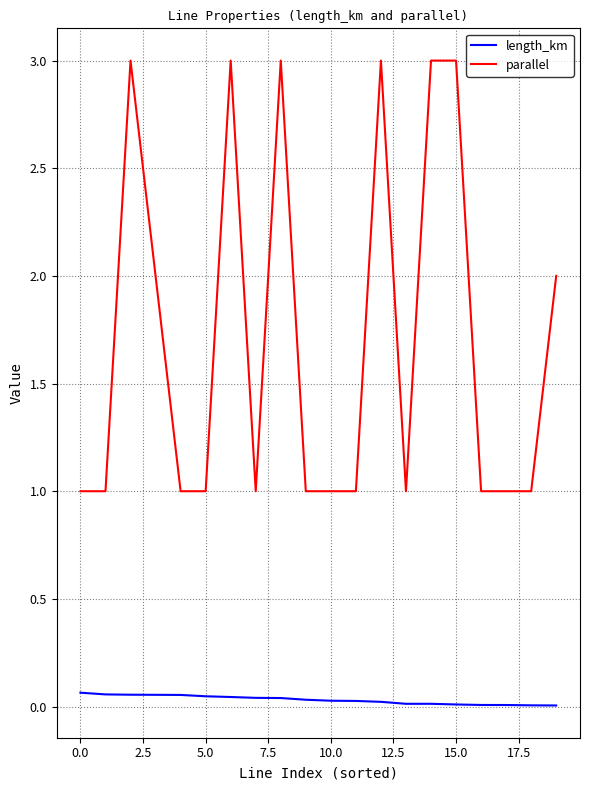

List the series in order of their overall mean, highest first.

parallel, length_km